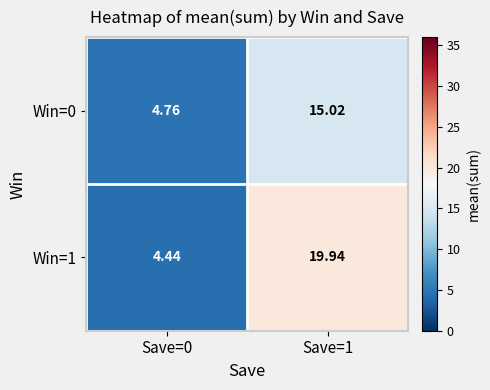

Rank the series by their maximum value, from lowest to highest.

Win=0, Win=1